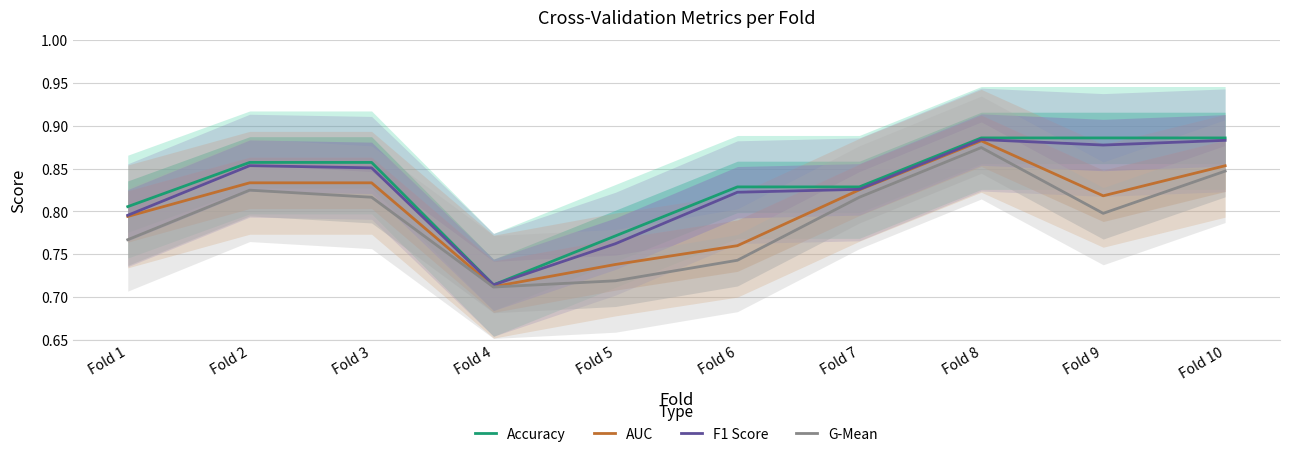

True or false: G-Mean and Accuracy intersect in this chart.

False